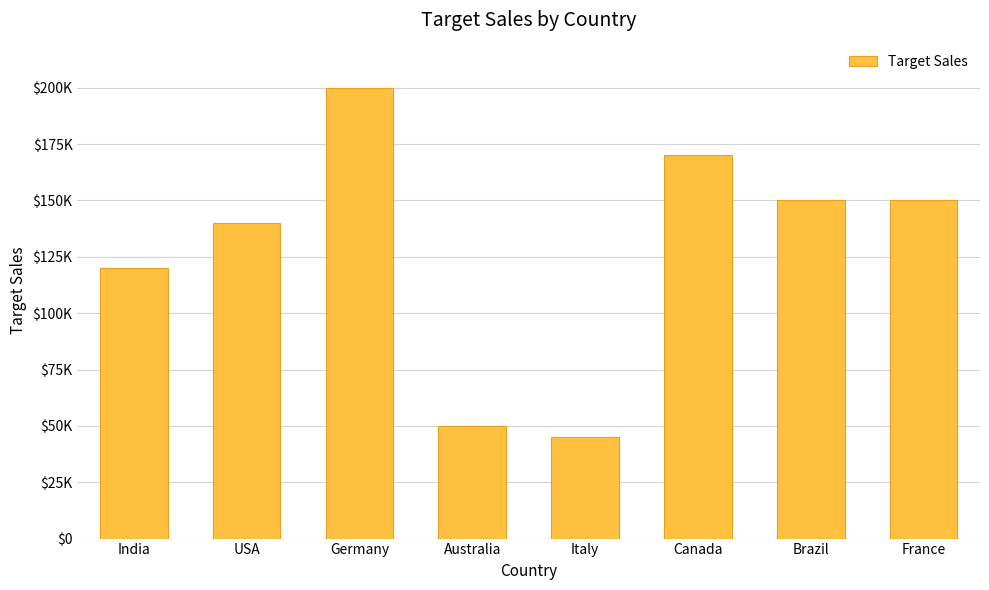

Are the bars horizontal?

No